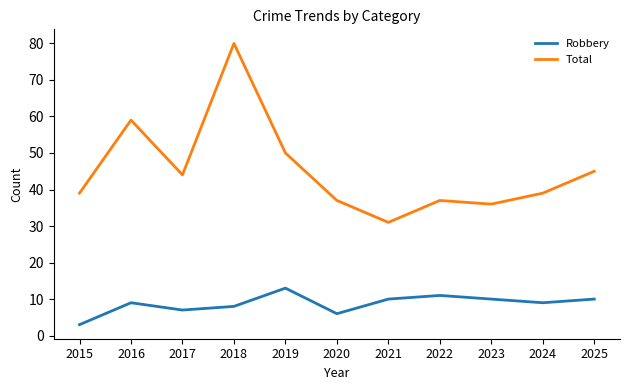

What is the minimum value shown in the chart?

3